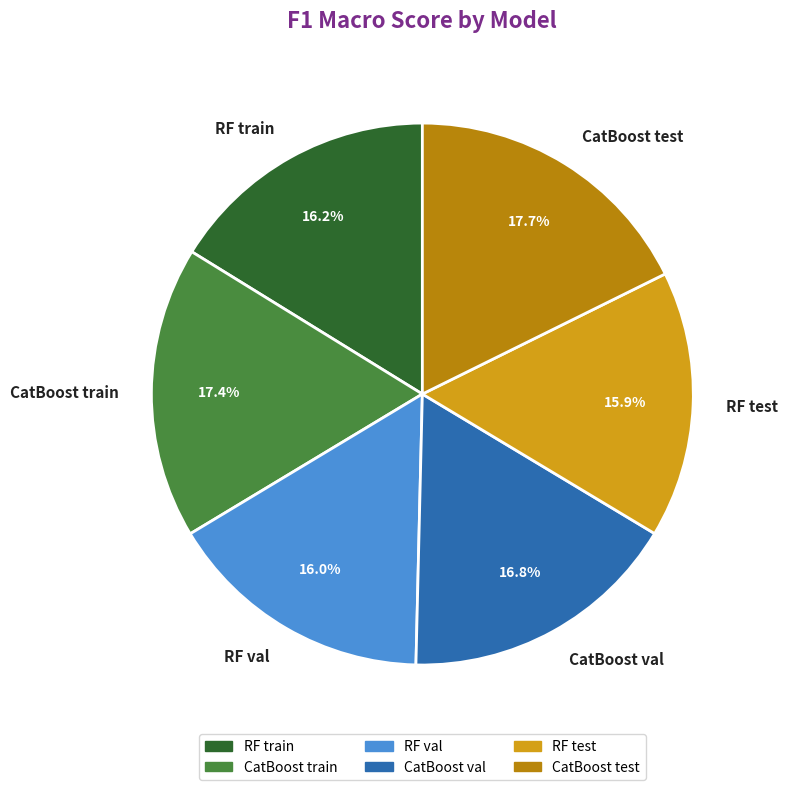

To the nearest percent, what percentage of the pie is RF val?

16%